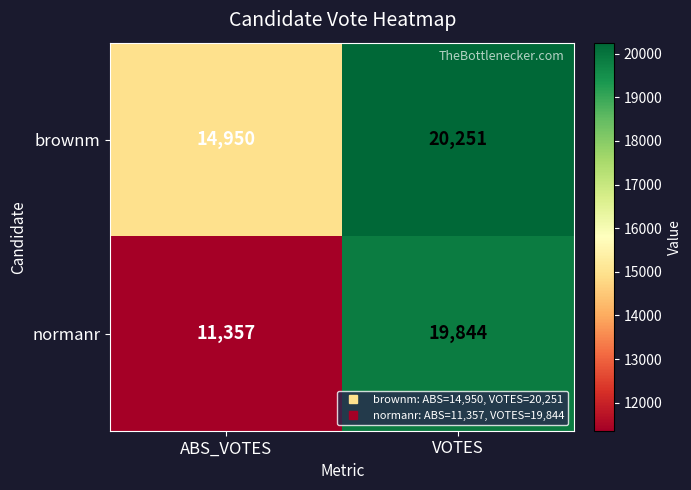

How many categories are shown in the chart?

2